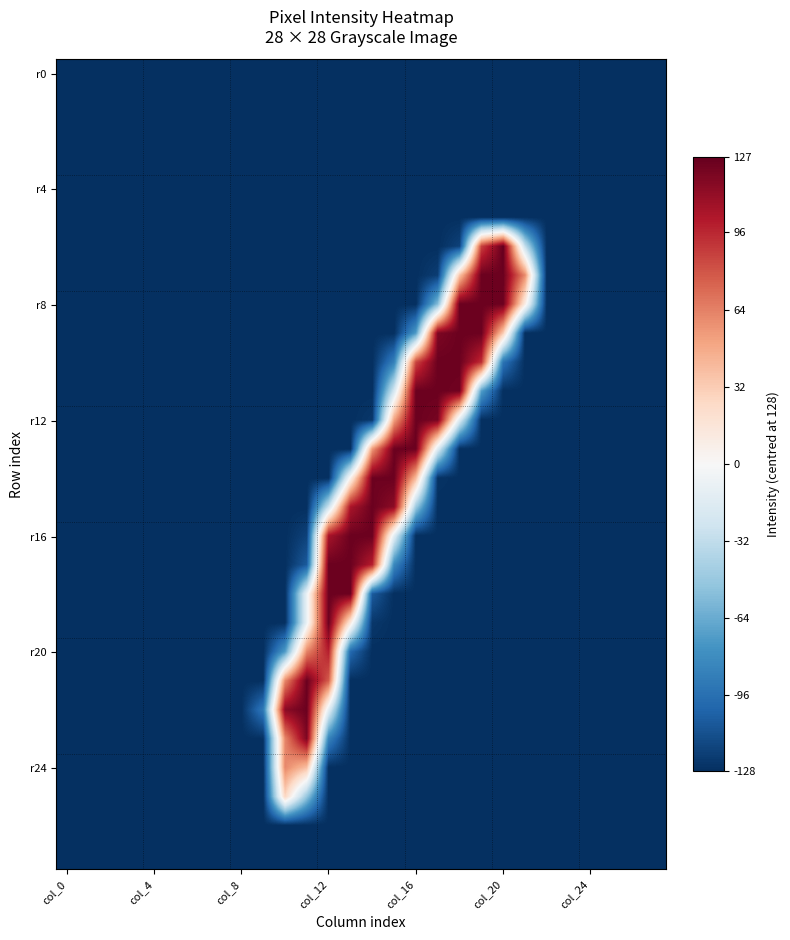

What is the minimum value shown in the chart?

-128